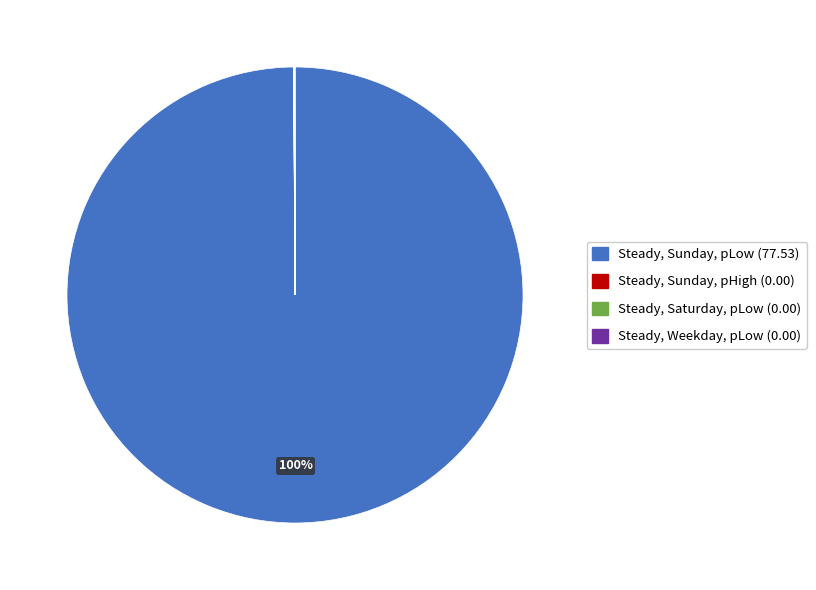

Is there a majority slice in this chart?

Yes